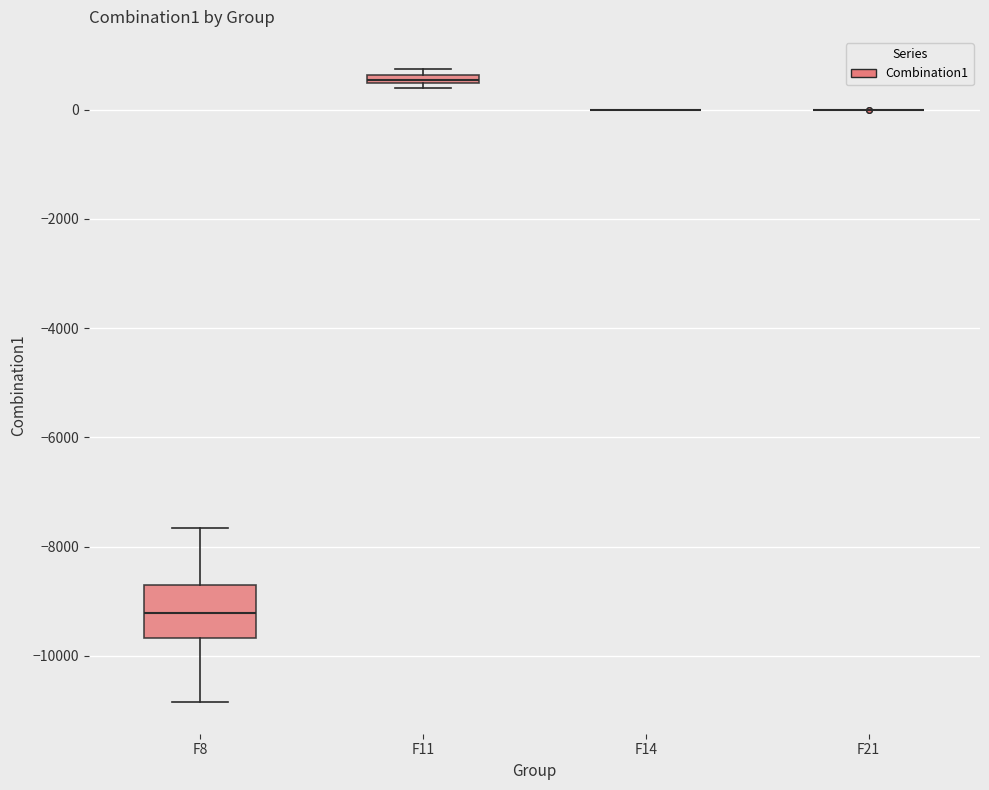

Where does the lower whisker of the box for F8 end on the y-axis? The values are not printed on the chart, so give them approximately, as read against the axis.

-10800